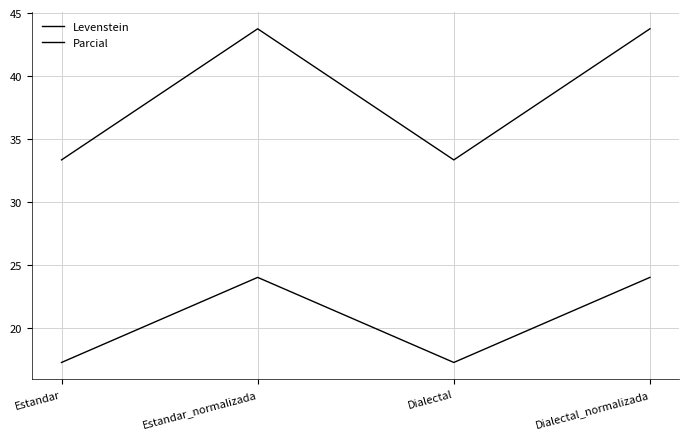

What is the maximum value shown in the chart?

43.8